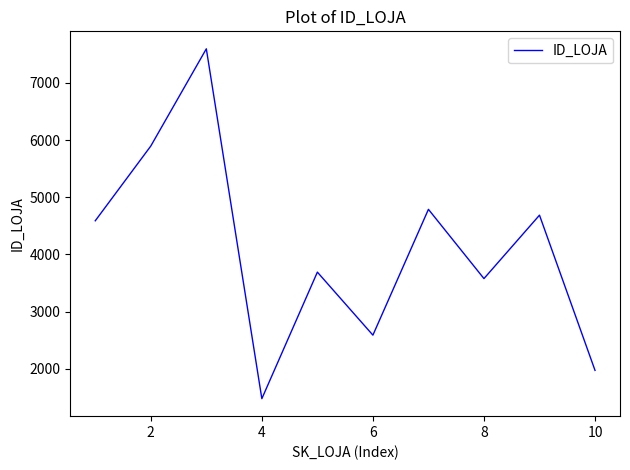

Reading left to right, extract all data points from this chart.

4589	5896	7596	1478	3691	2589	4789	3578	4687	1973